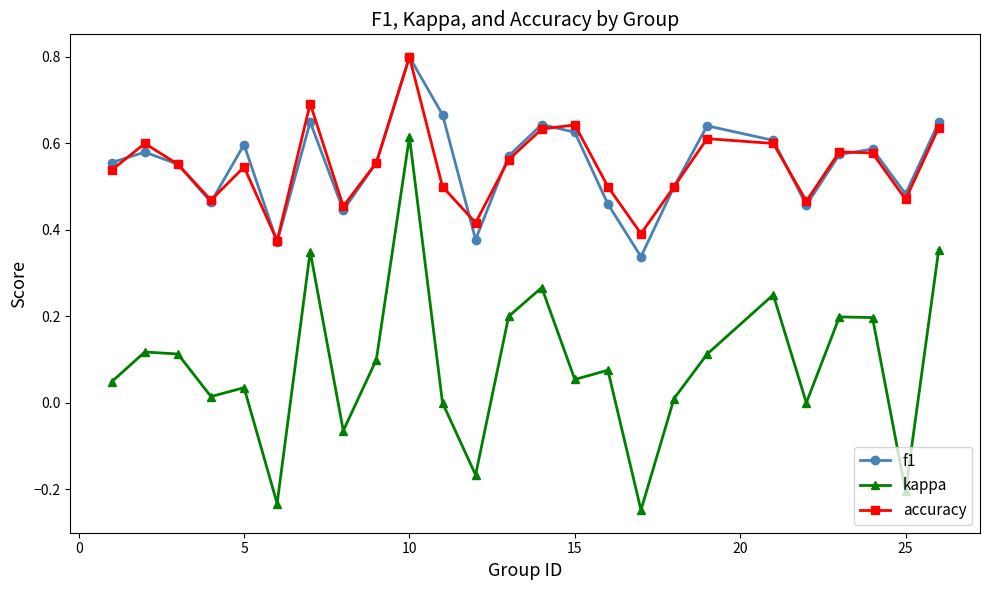

True or false: accuracy and f1 cross at least once.

True